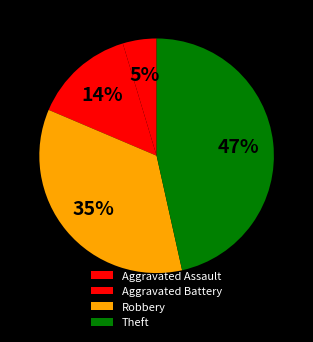

Count the number of slices in the pie.

4